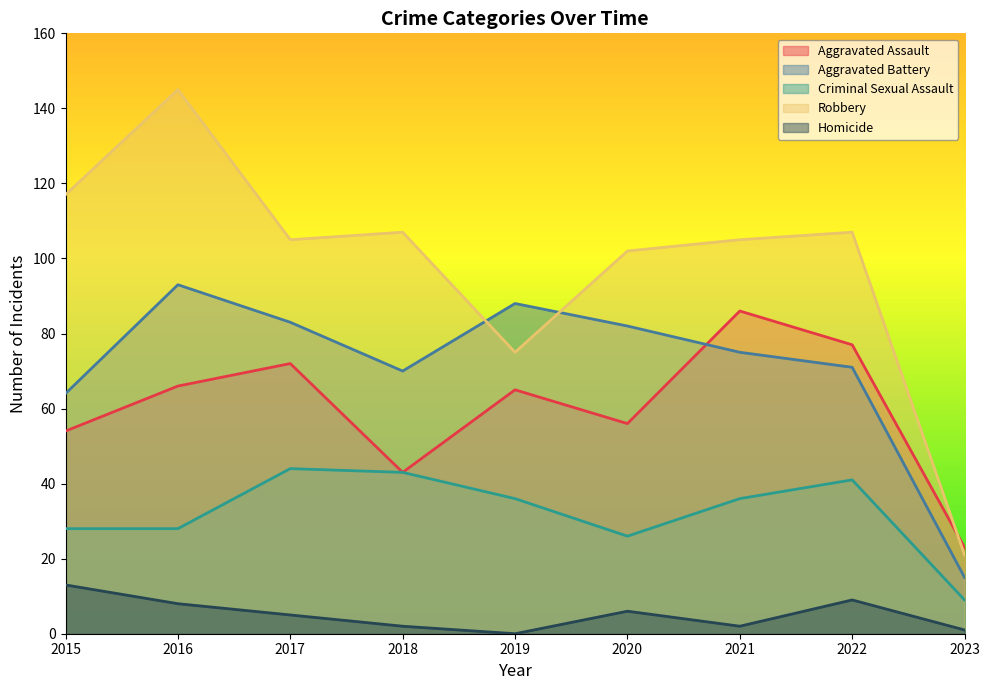

Where do Robbery and Aggravated Battery first cross each other?

2018 and 2019